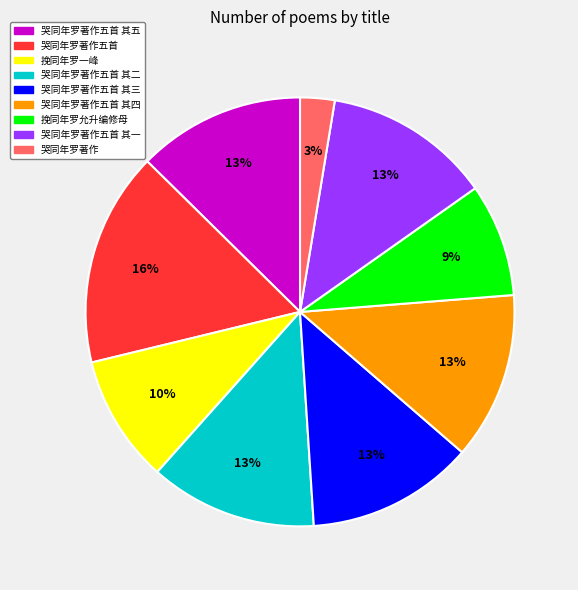

Does any single category account for the majority?

No